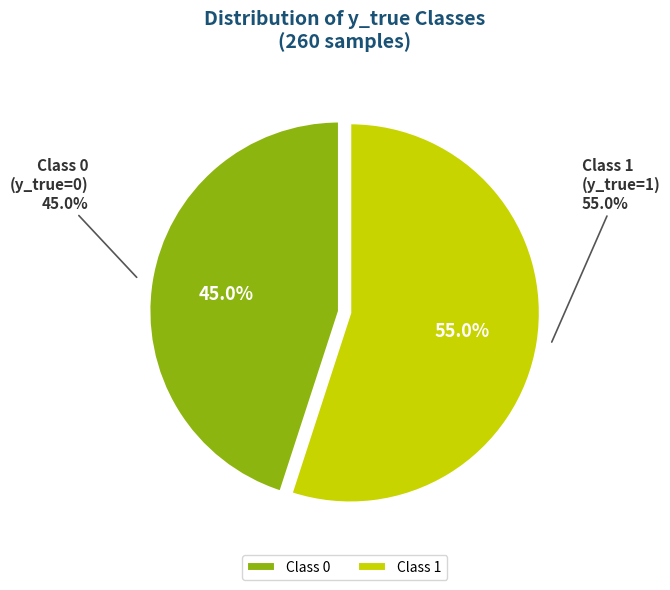

Which has a higher value, 0 or 1?

1